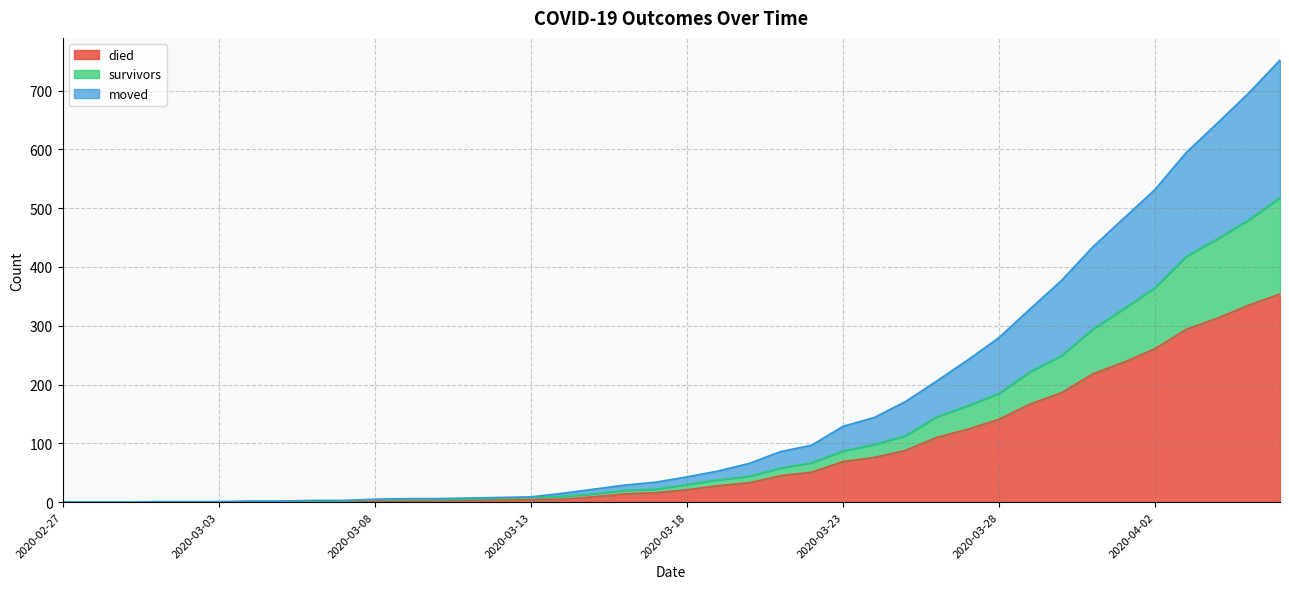

What is the difference between the second highest and second lowest values in the died series?

335